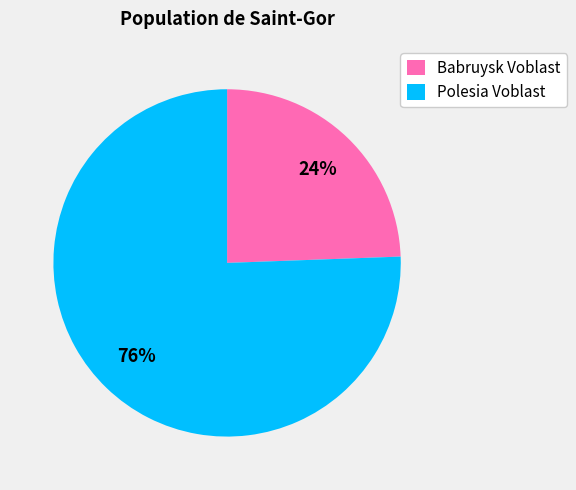

To the nearest percent, what percentage of the pie is Babruysk Voblast?

24%